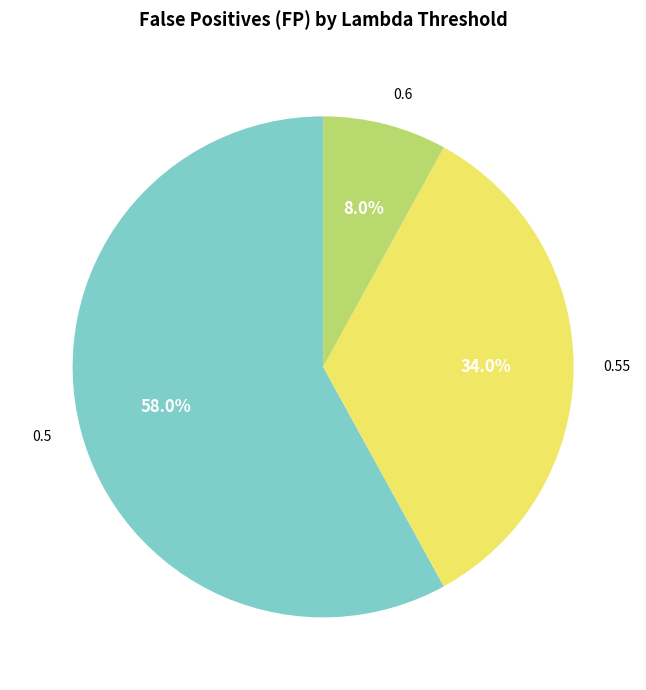

To the nearest percent, what portion does 0.5 represent?

58%